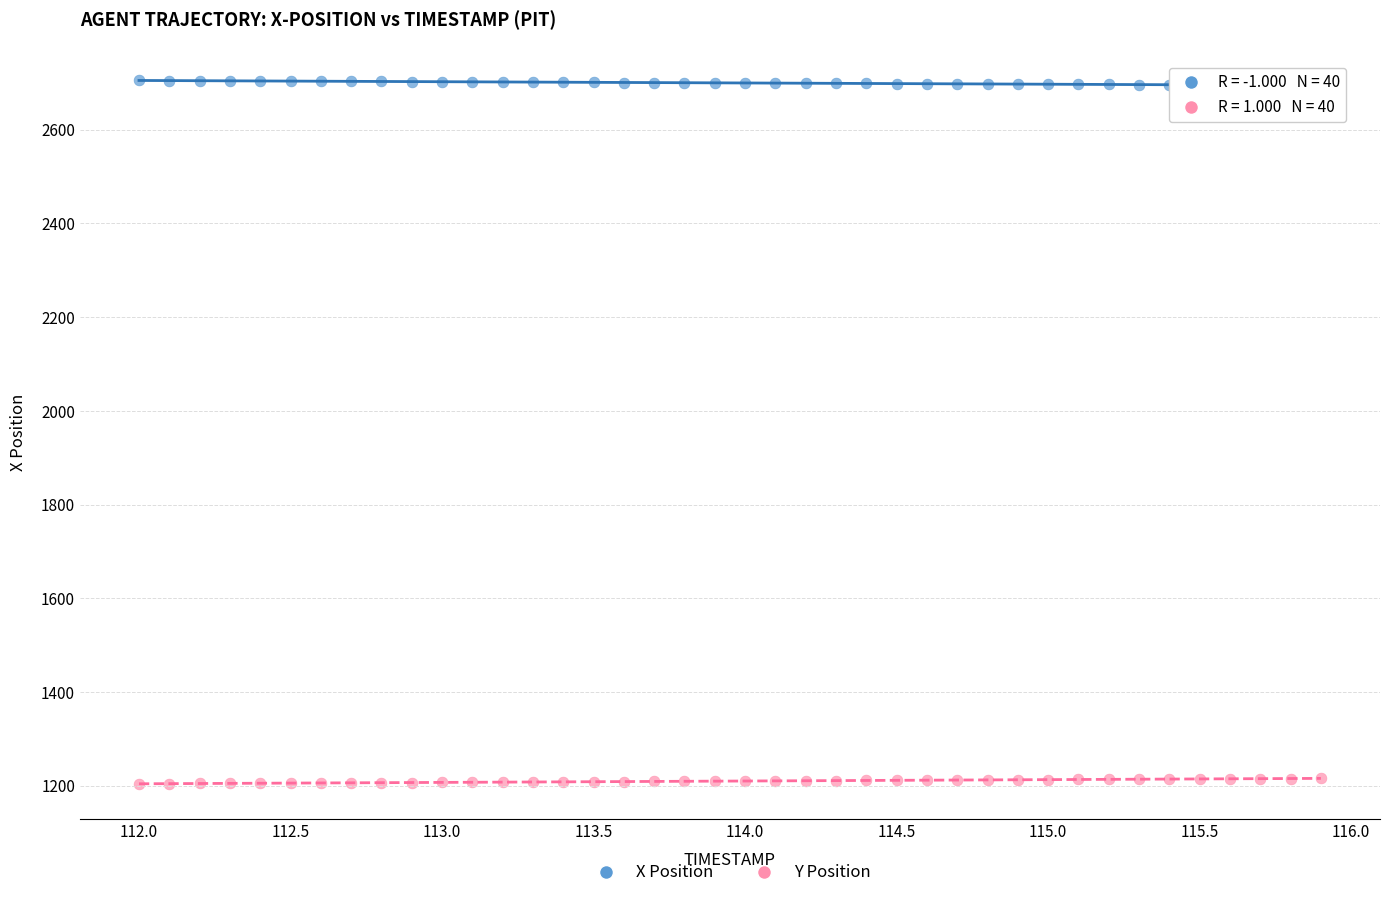

Across all data points, what is the range of Y values (max minus min)?

1500.9